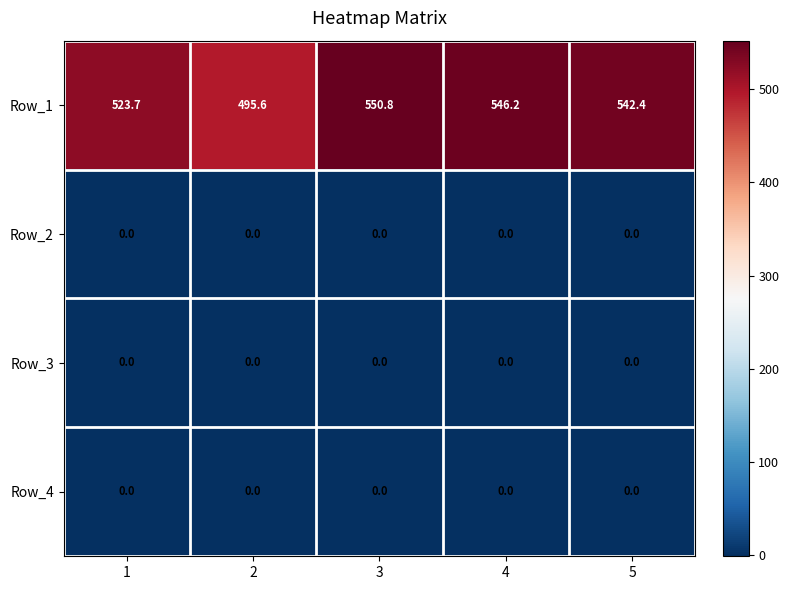

Which series has the widest spread of values?

Row_1